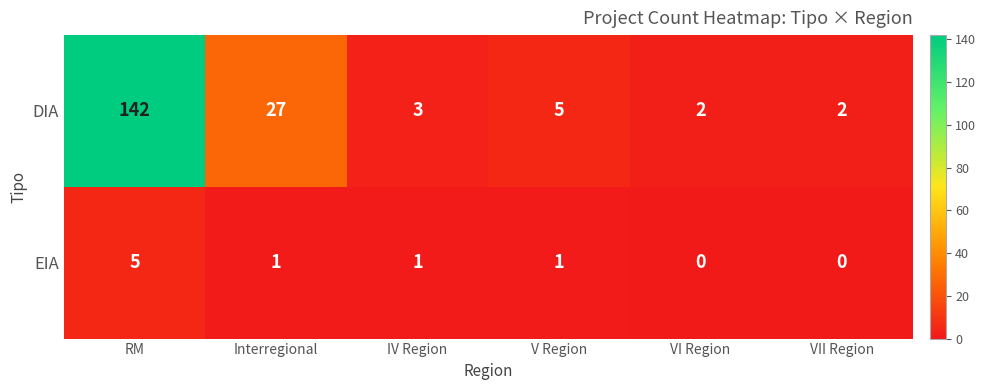

At IV Region, list the series in order from largest to smallest.

DIA, EIA